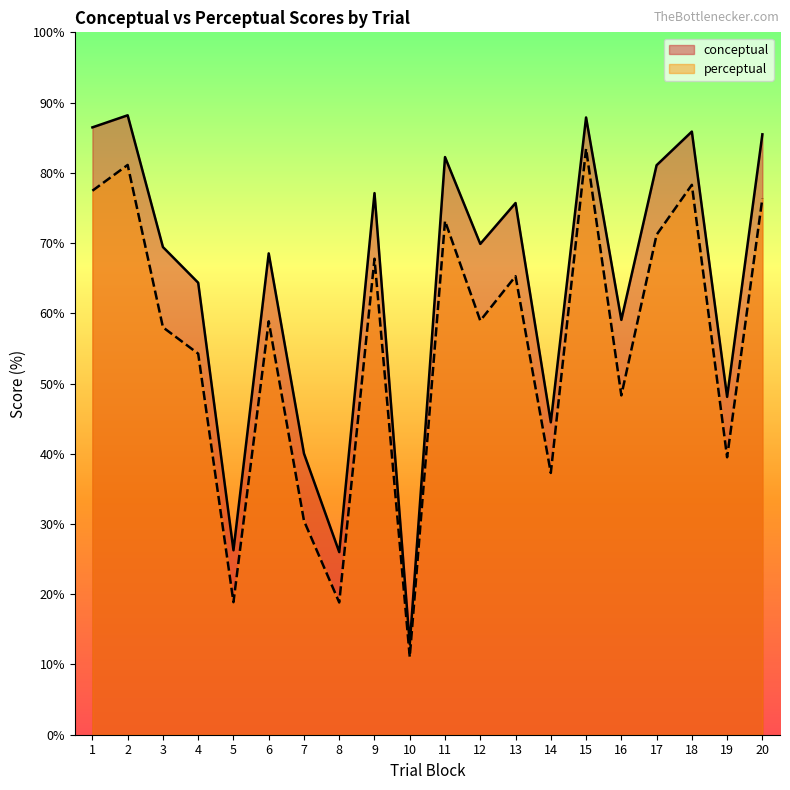

The perceptual series shows 136.1 at 18. True or false?

False